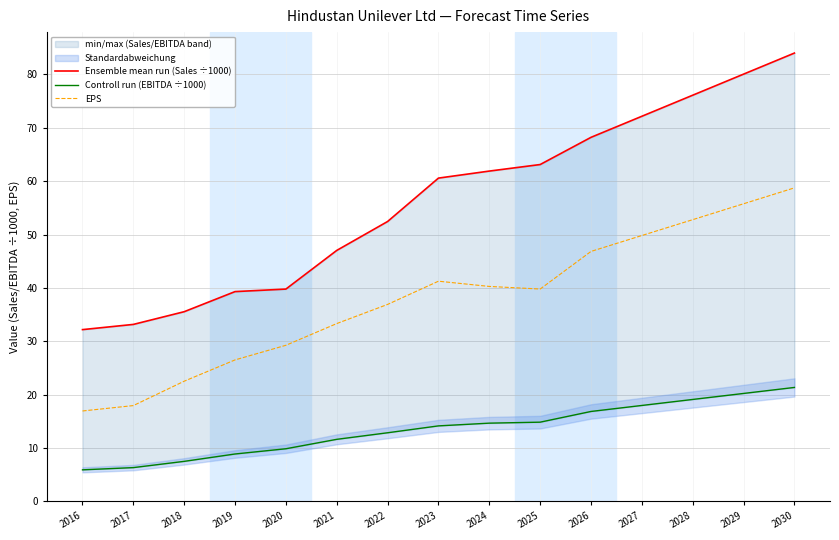

Is it true that Ensemble mean run (Sales ÷1000) equals 52.7 at 2019?

False